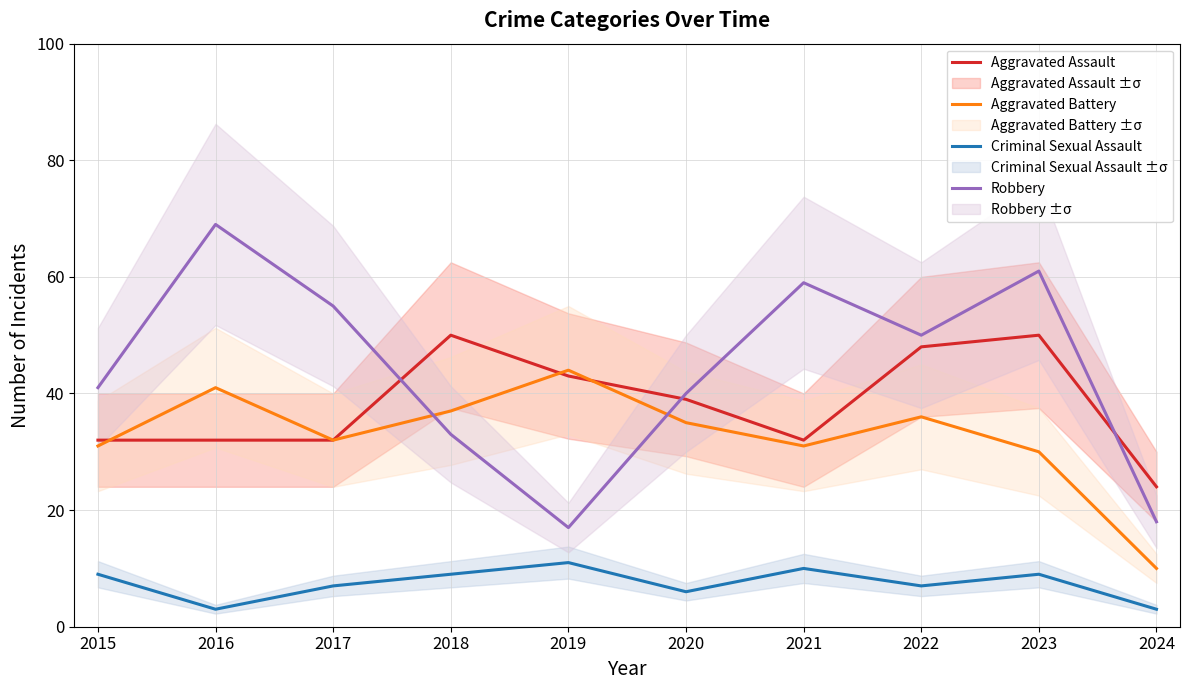

True or false: Aggravated Battery and Robbery intersect in this chart.

True